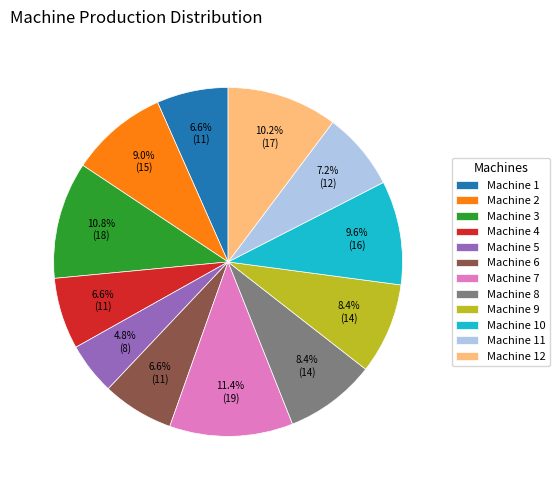

What is the ratio of the value at Machine 5 to the value at Machine 10?

0.5